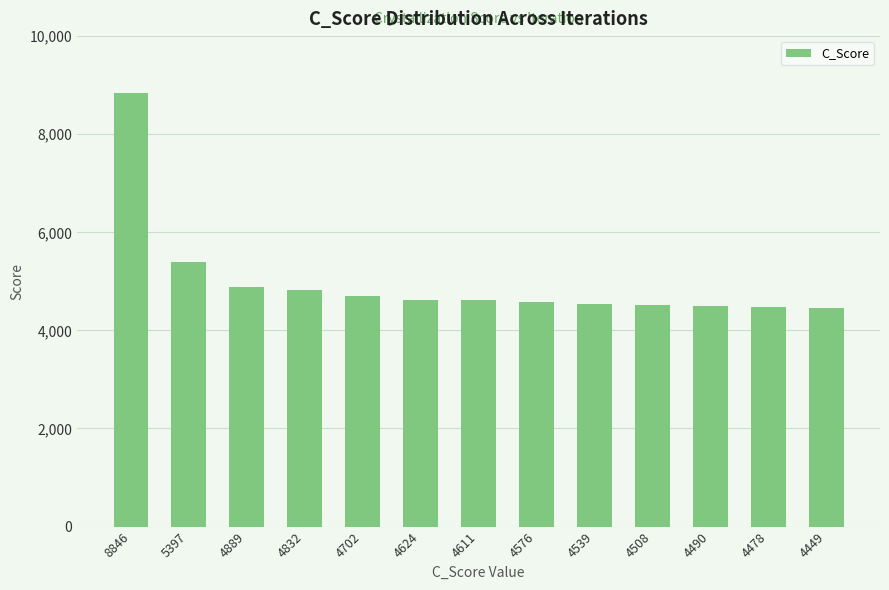

What is the change in value from 8846 to 4832?

-4014